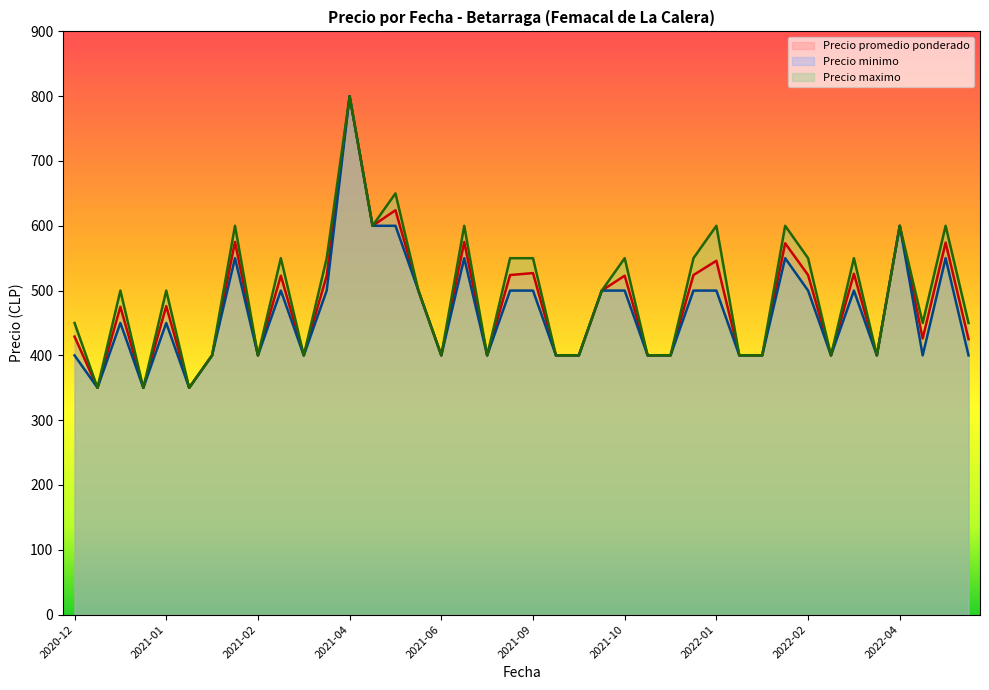

What is the greatest value displayed?

800